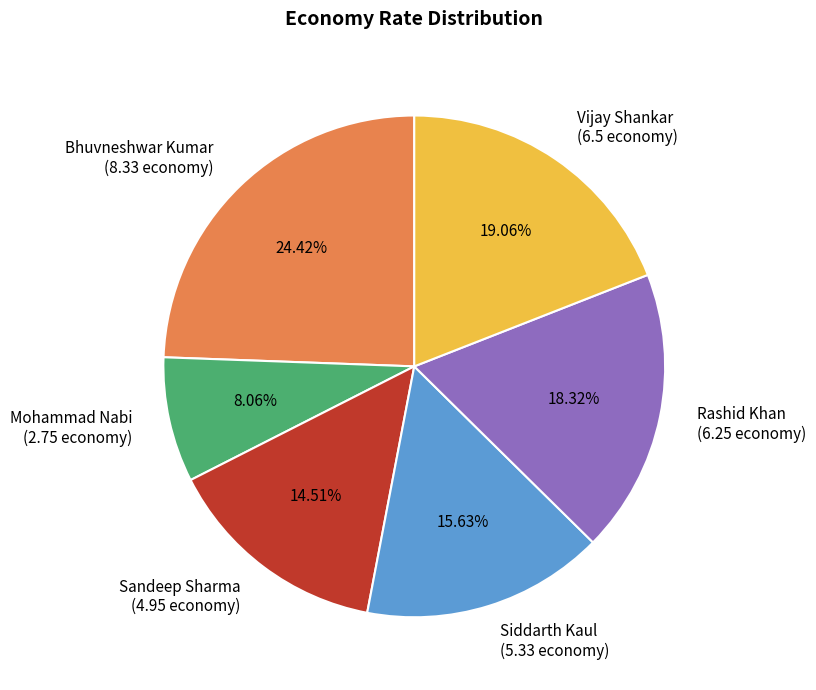

True or false: Siddarth Kaul accounts for 28% of the total.

False